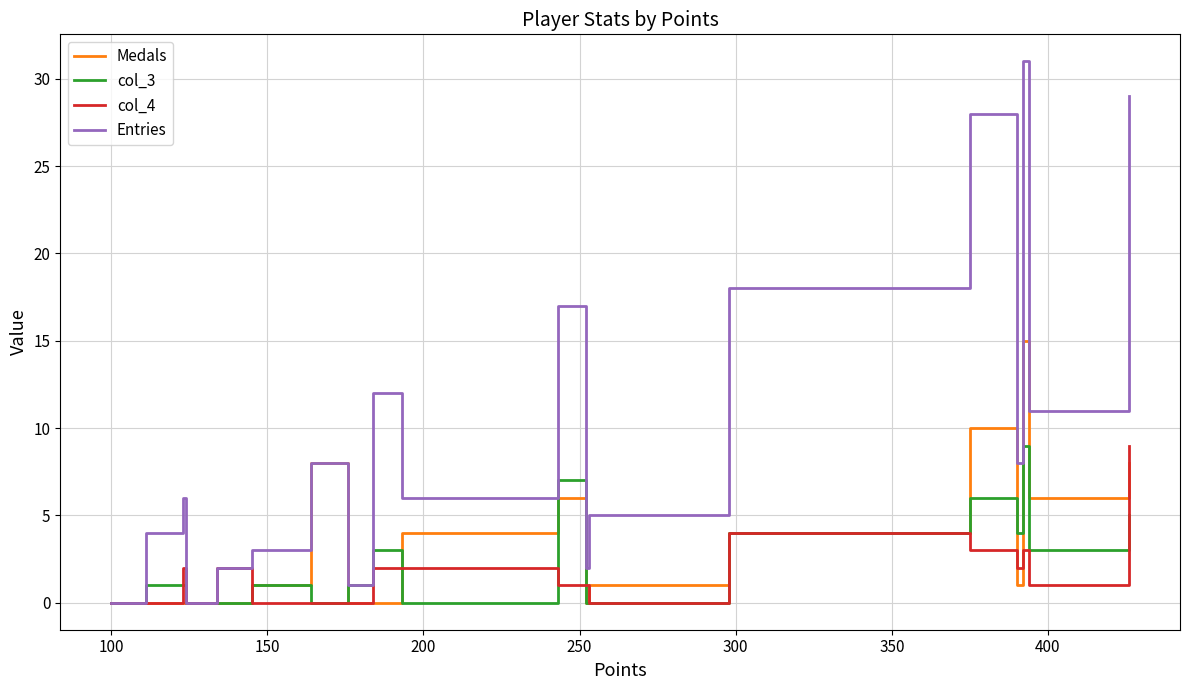

Does the chart have visible grid lines?

Yes